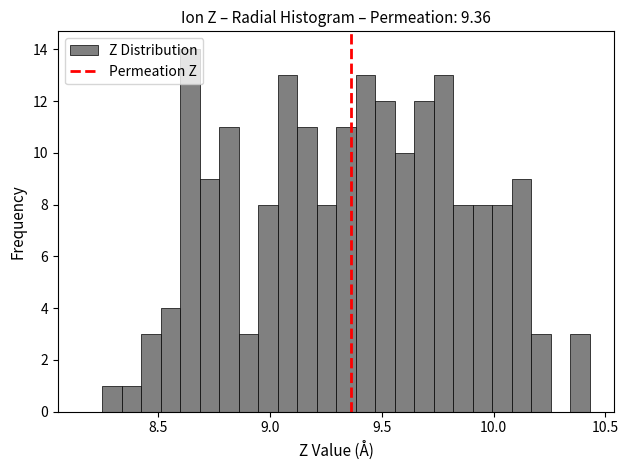

Read against the x-axis, roughly where is the centre of the tallest bar?

8.65